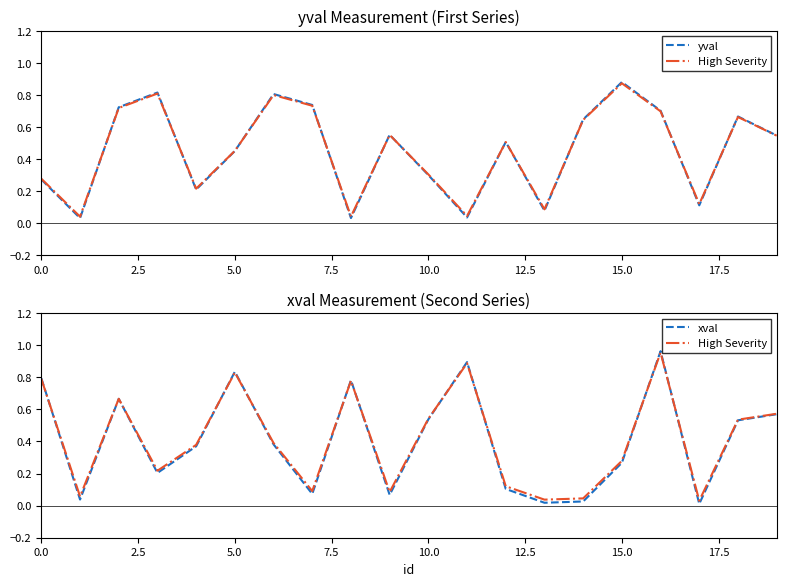

How many intersections are there between yval and High Severity?

10